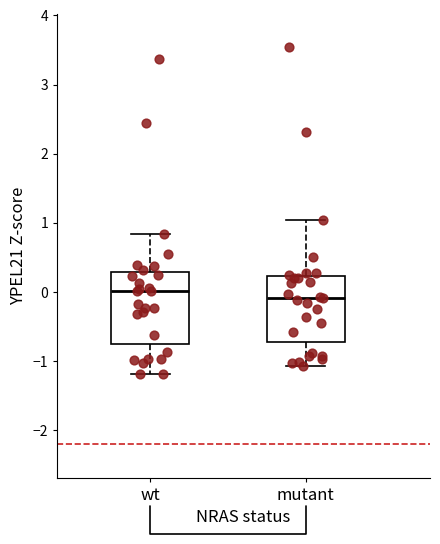

Where is the upper edge of the box for wt on the y-axis? The values are not printed on the chart, so give them approximately, as read against the axis.

0.3